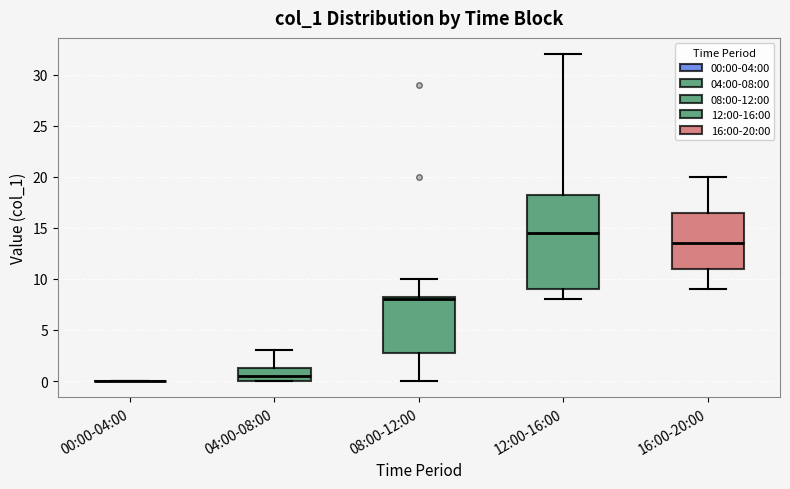

Reading left to right, read every box against the y-axis: the position of its median line, the range the box covers, and the ends of its whiskers. The values are not printed on the chart, so give them approximately, as read against the axis.

00:00-04:00: box collapsed to a line at 0.0, whiskers 0.0 to 0.0
04:00-08:00: median 0.5, box 0.0 to 1.5, whiskers 0.0 to 3.0
08:00-12:00: median 8.0, box 3.0 to 8.5, whiskers 0.0 to 10.0
12:00-16:00: median 14.5, box 9.0 to 18.5, whiskers 8.0 to 32.0
16:00-20:00: median 13.5, box 11.0 to 16.5, whiskers 9.0 to 20.0